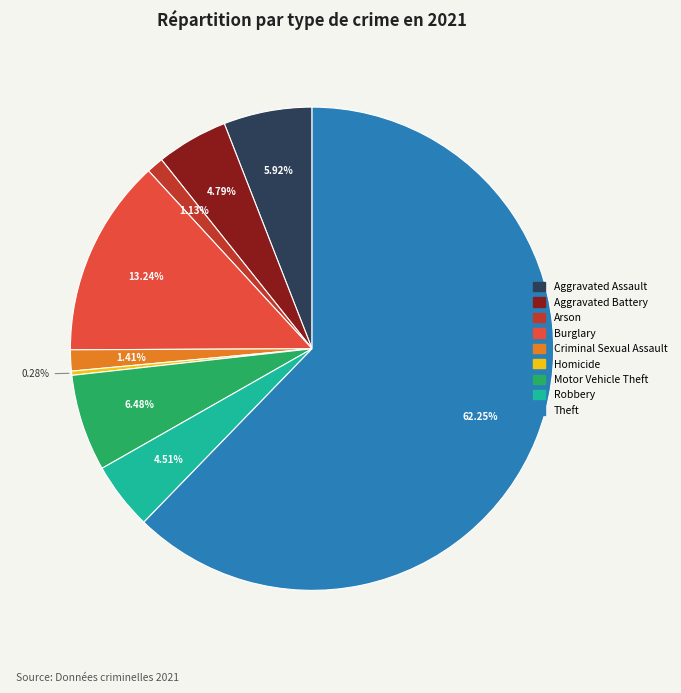

Does Burglary represent more than half of the total?

No